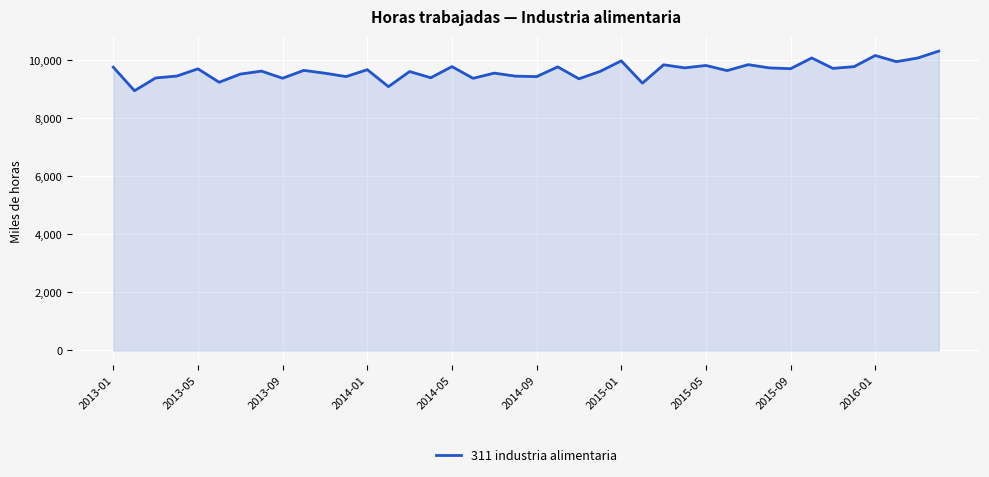

What is the difference between the maximum and minimum values?

1363.5